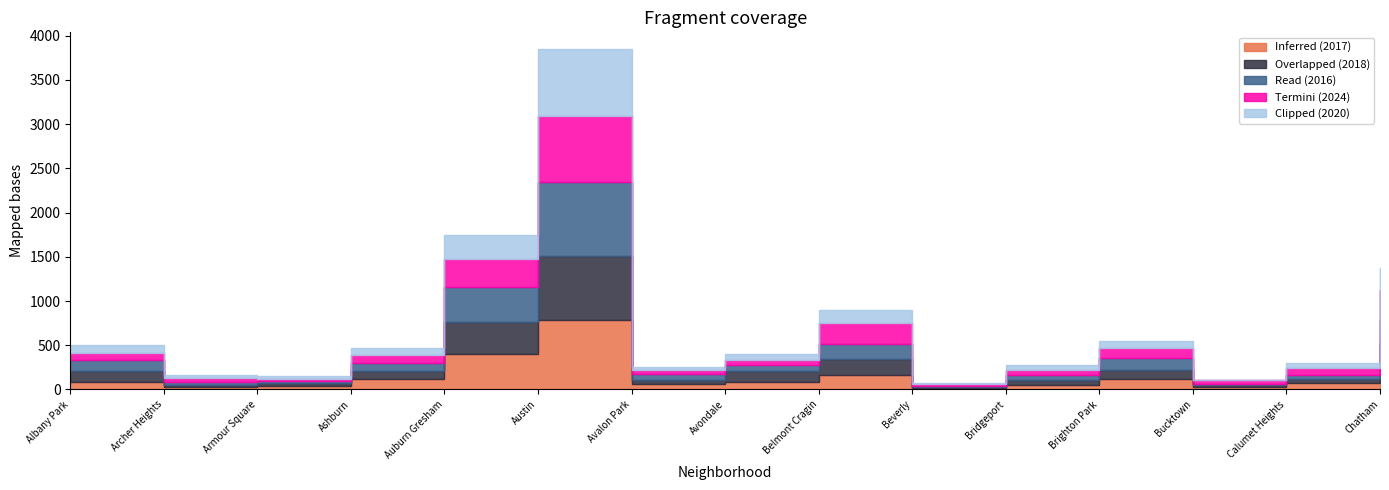

What is the smallest value displayed?

8